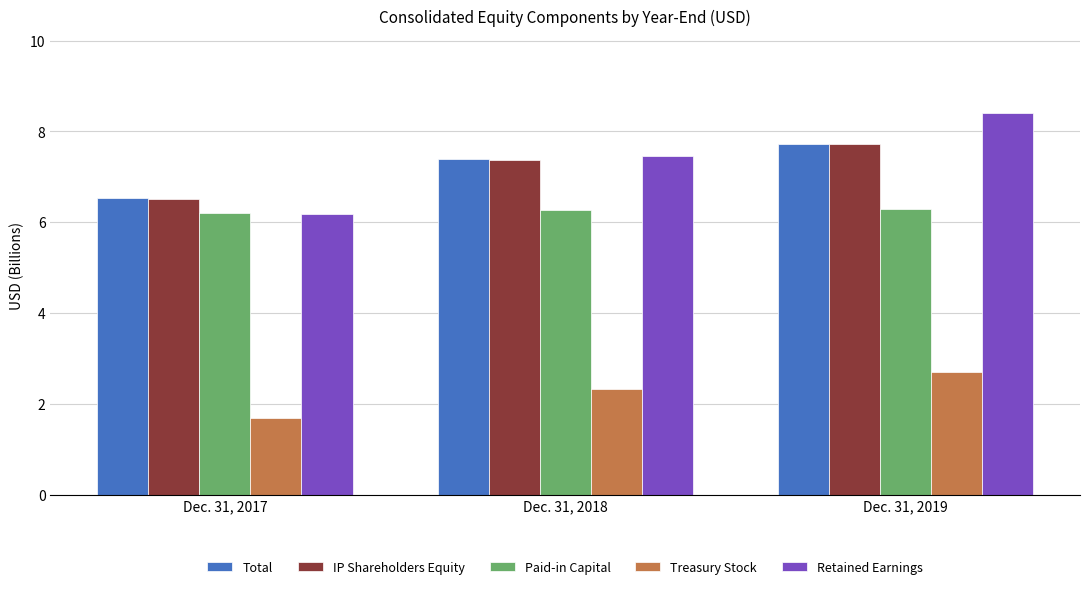

How many groups of bars are there?

3